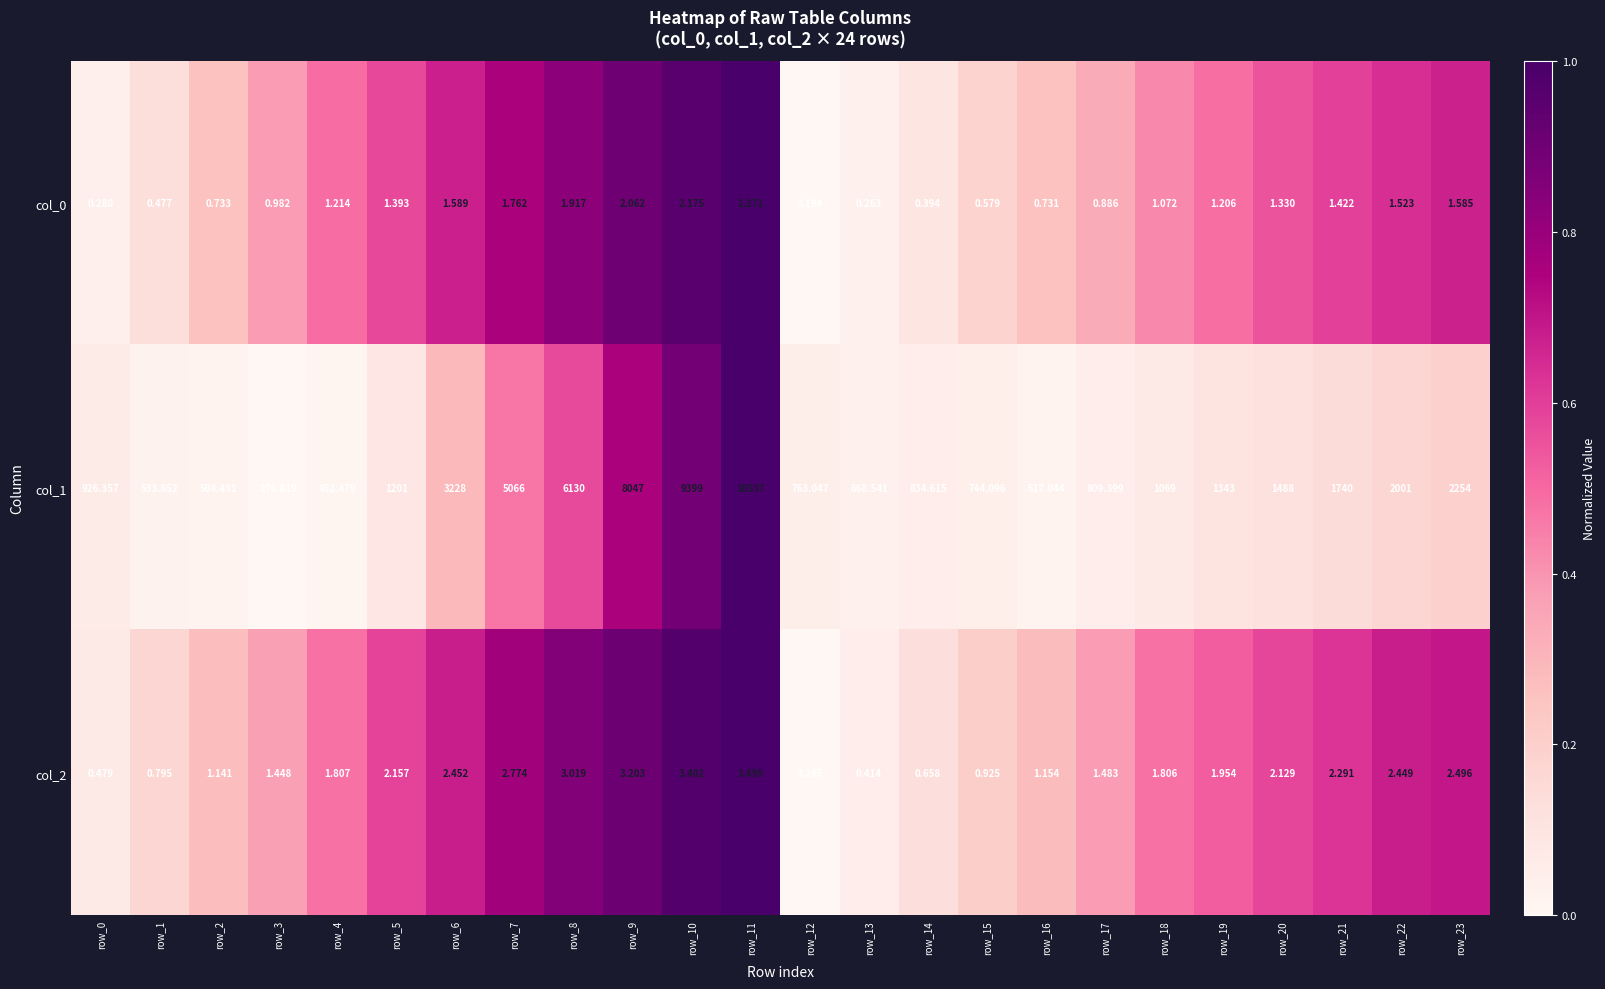

Is the value of col_1 at row_0 greater than the value of col_2 at row_18?

Yes